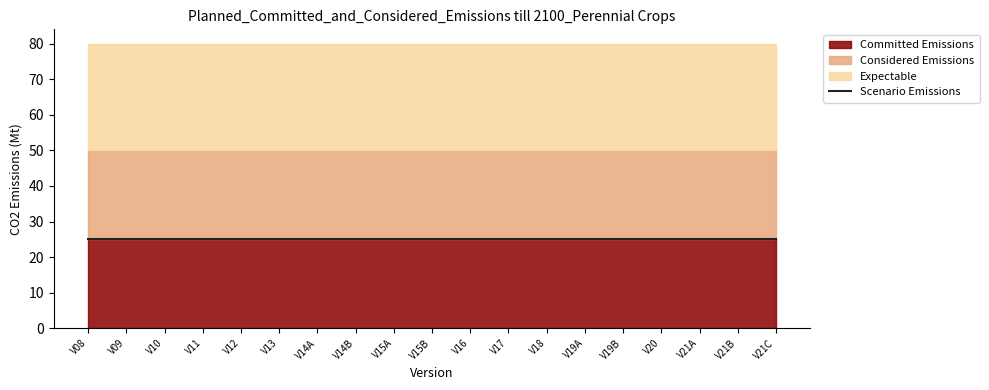

At how many categories does at least one series exceed 28?

19